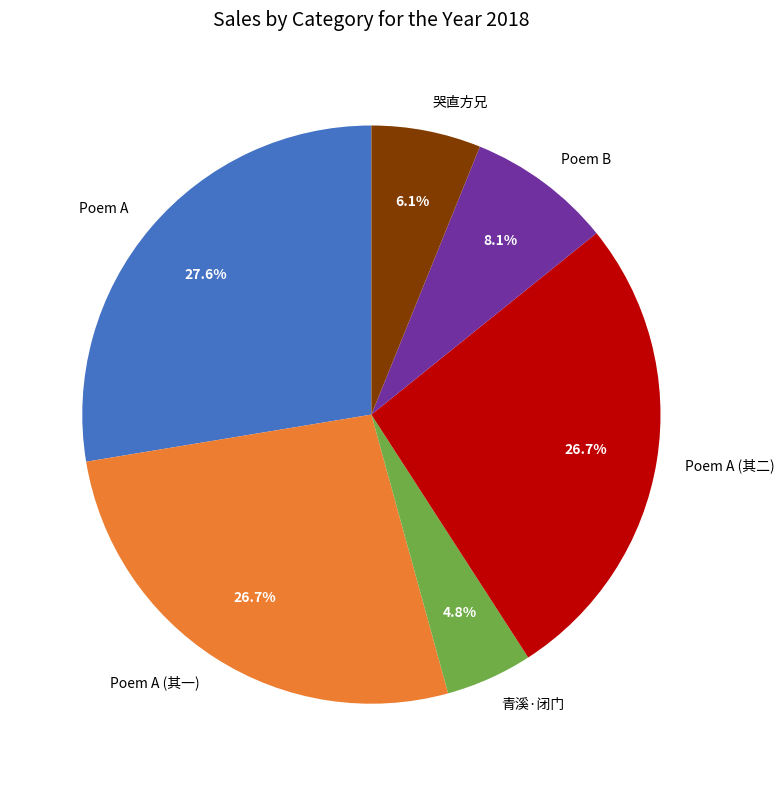

Is there any slice that represents more than half of the pie?

No